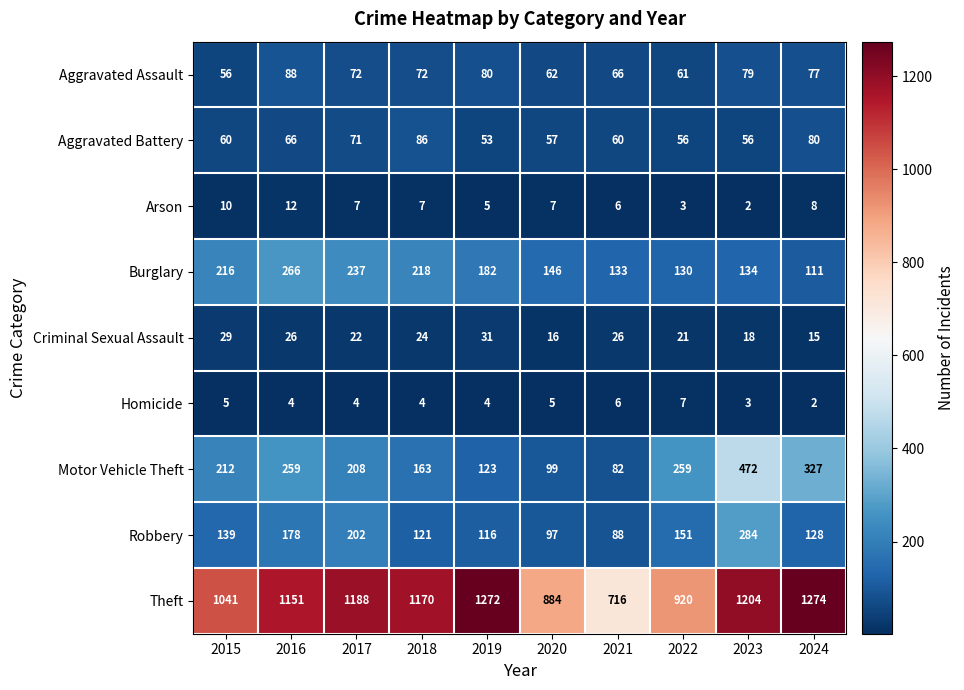

Is it true that Theft equals 1181 at 2020?

False